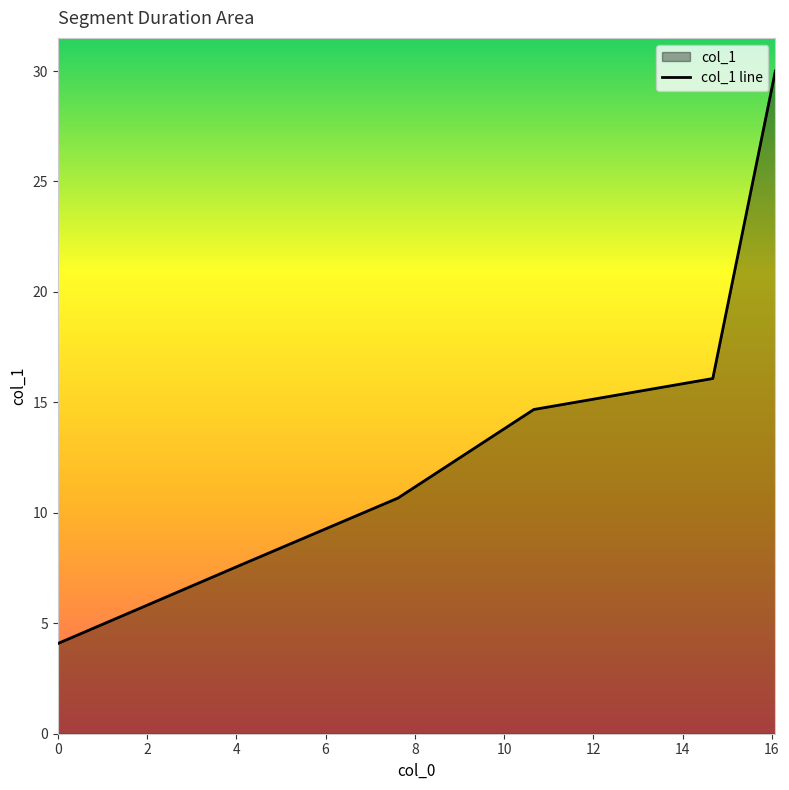

What is the average value?

13.9